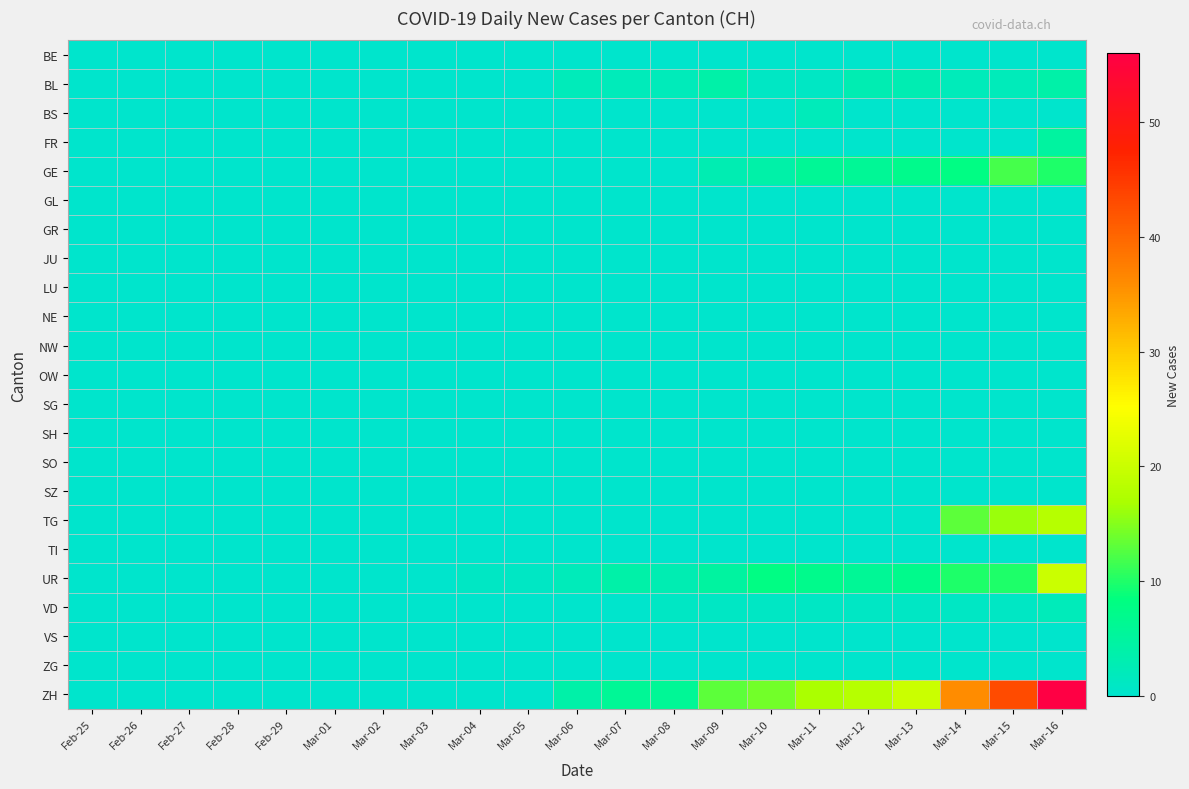

Rank the series at Mar-01 from lowest to highest value.

BE, BL, BS, FR, GE, GL, GR, JU, LU, NE, NW, OW, SG, SH, SO, SZ, TG, TI, UR, VD, VS, ZG, ZH